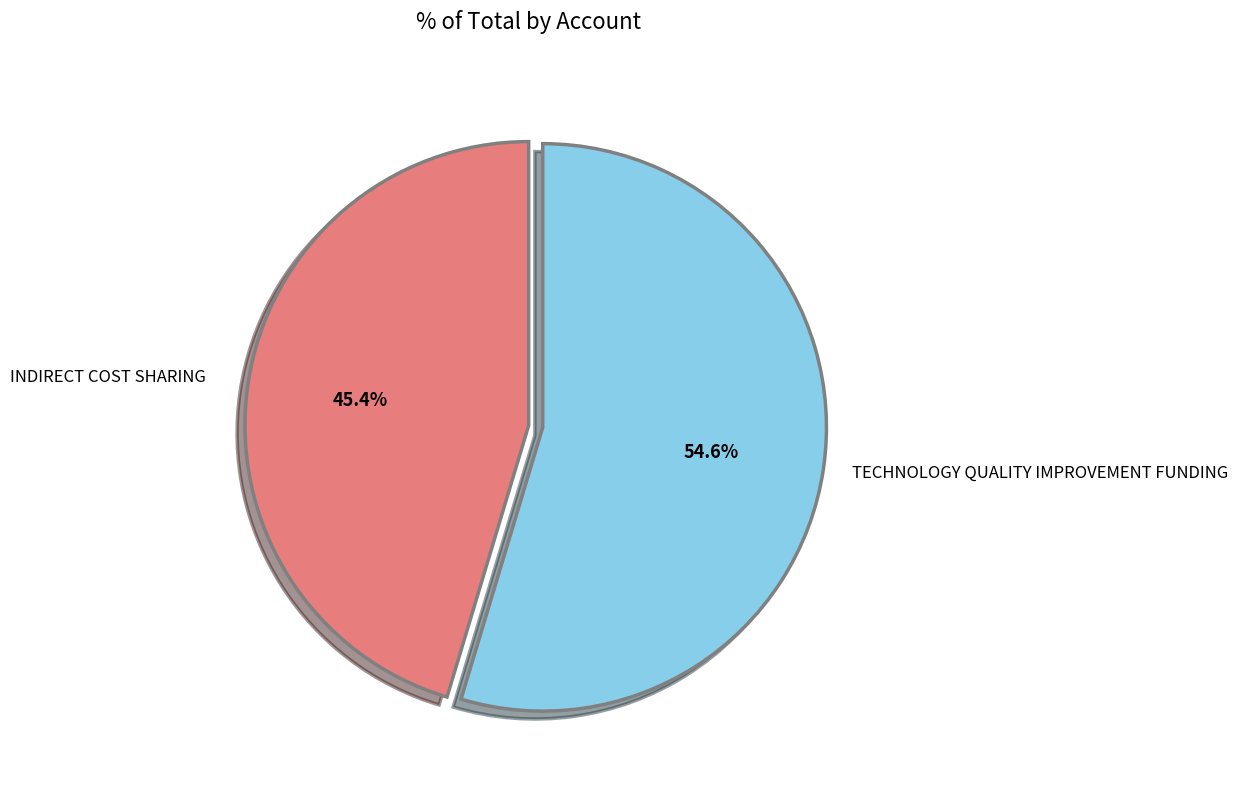

Approximately how many times larger is the value at INDIRECT COST SHARING compared to TECHNOLOGY QUALITY IMPROVEMENT FUNDING?

0.8